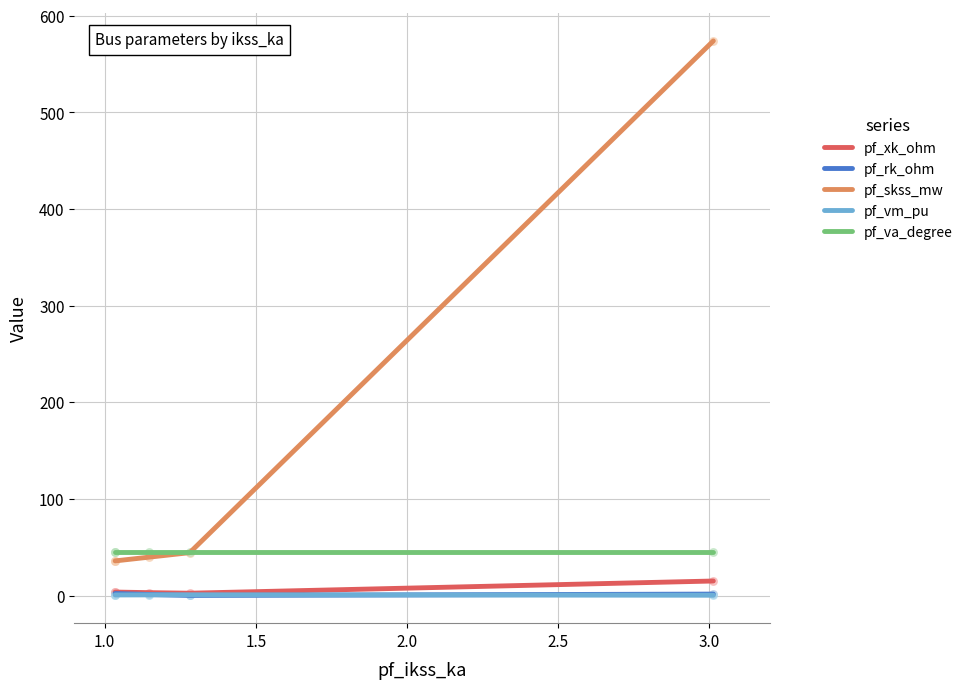

Which series reaches the maximum Y coordinate?

pf_skss_mw